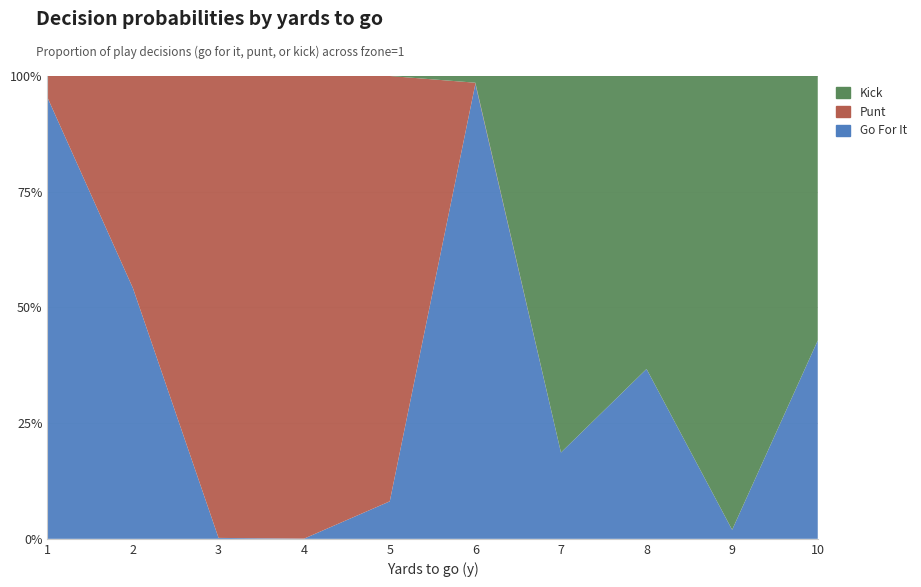

Reading left to right, transcribe all the data shown in this chart.

gofor: 1.0	0.5	0.0	0.0	0.1	1.0	0.2	0.4	0.0	0.4
punt: 0.0	0.5	1.0	1.0	0.9	0.0	0.0	0.0	0.0	0.0
kick: 0.0	0.0	0.0	0.0	0.0	0.0	0.8	0.6	1.0	0.6